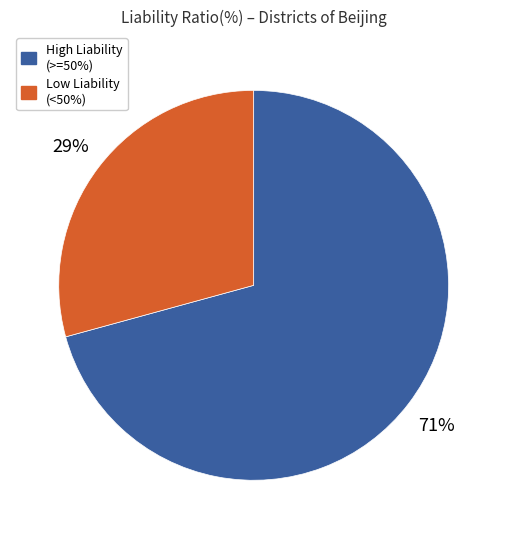

Is there any slice that represents more than half of the pie?

Yes